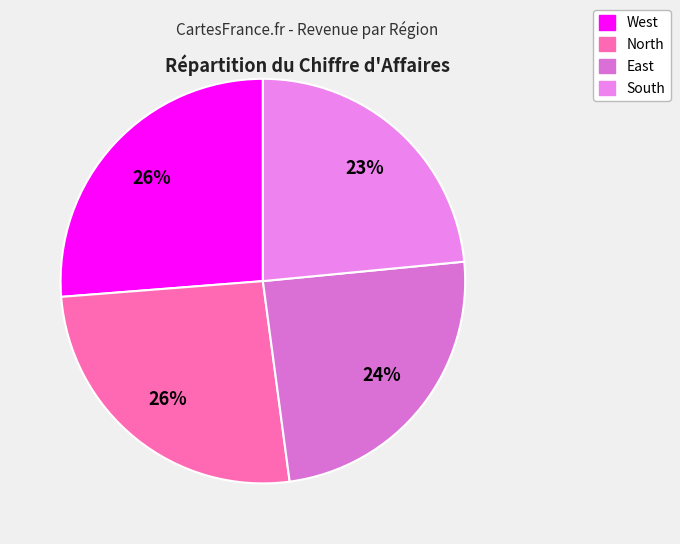

How many slices are in this pie chart?

4